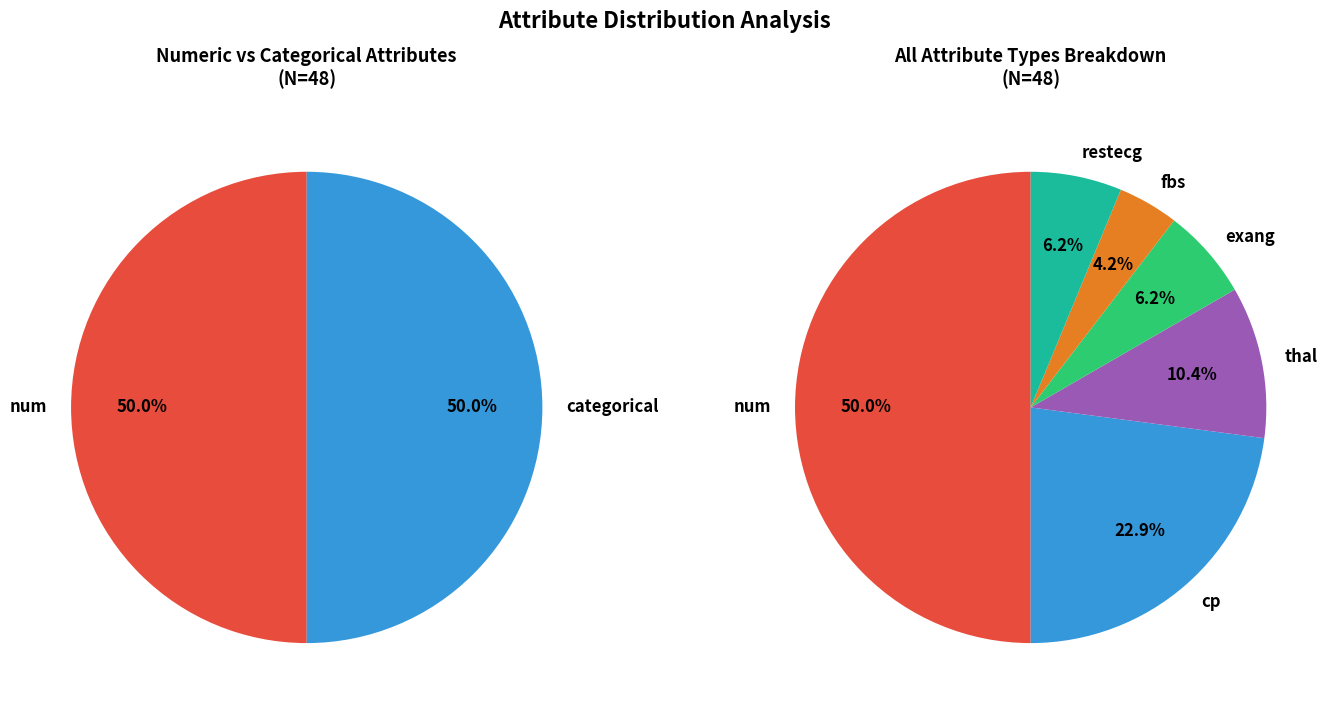

Does any single category account for the majority?

No